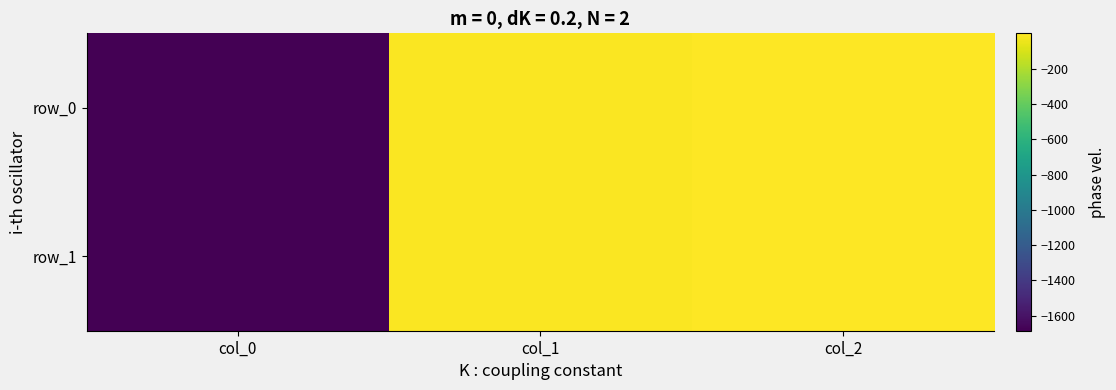

List the series in order of their peak value, highest first.

row_1, row_0